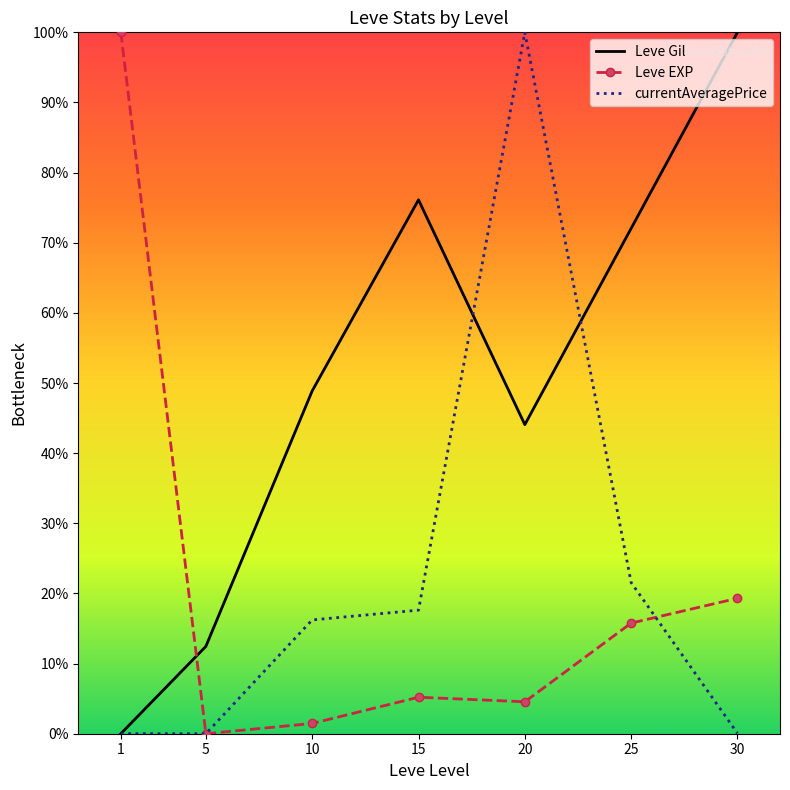

Count the number of categories in the chart.

7